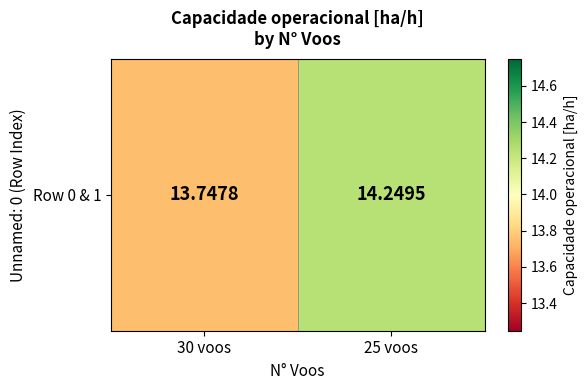

What is the sum of all values?

28.0